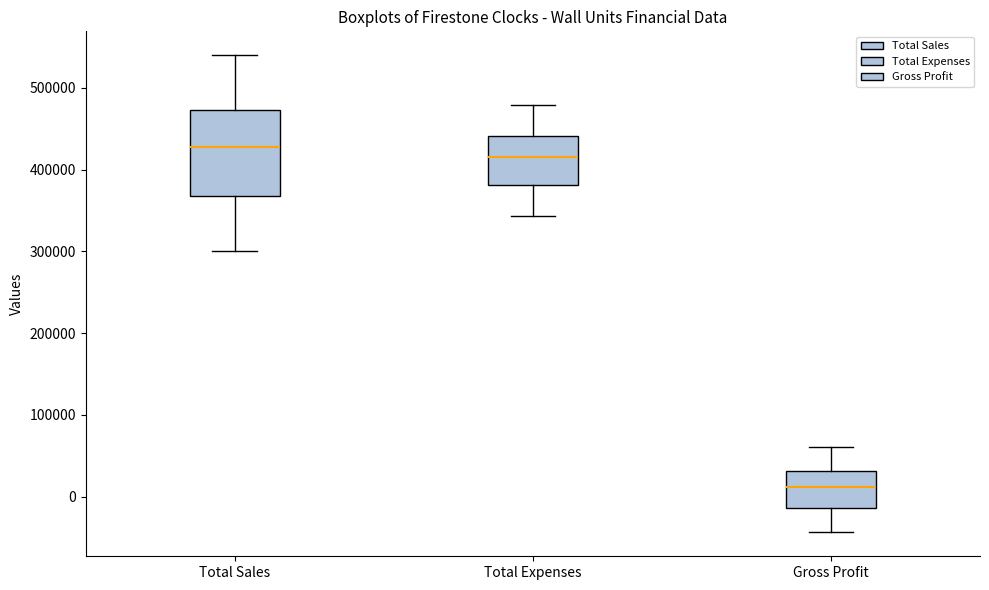

Reading left to right, read every box against the y-axis: the position of its median line, the range the box covers, and the ends of its whiskers. The values are not printed on the chart, so give them approximately, as read against the axis.

Total Sales: median 430000, box 370000 to 470000, whiskers 300000 to 540000
Total Expenses: median 420000, box 380000 to 440000, whiskers 340000 to 480000
Gross Profit: median 10000, box -10000 to 30000, whiskers -40000 to 60000